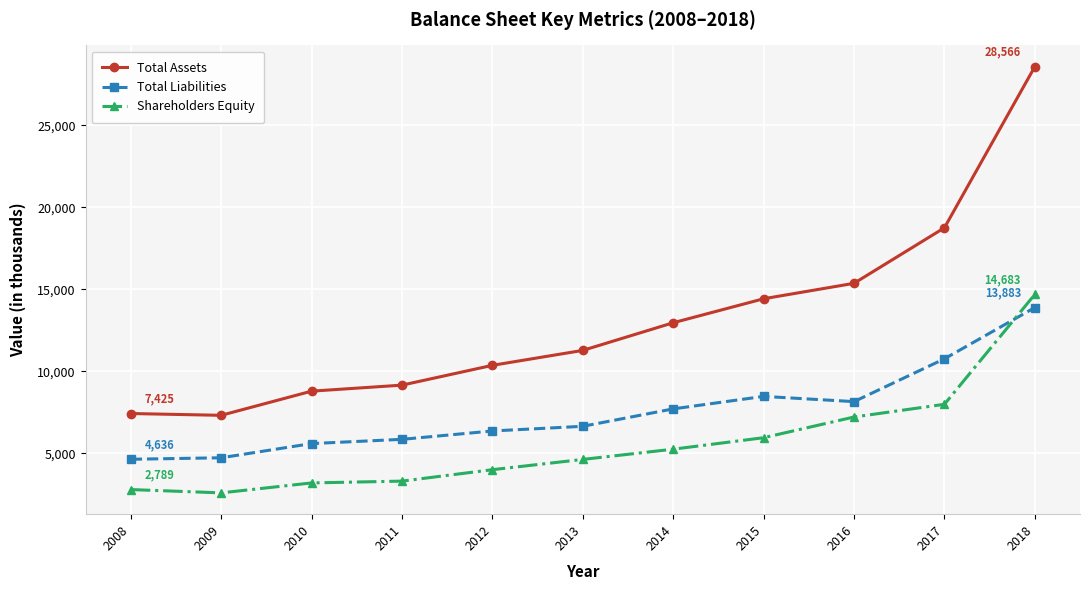

True or false: Total Assets and Total Liabilities cross at least once.

False